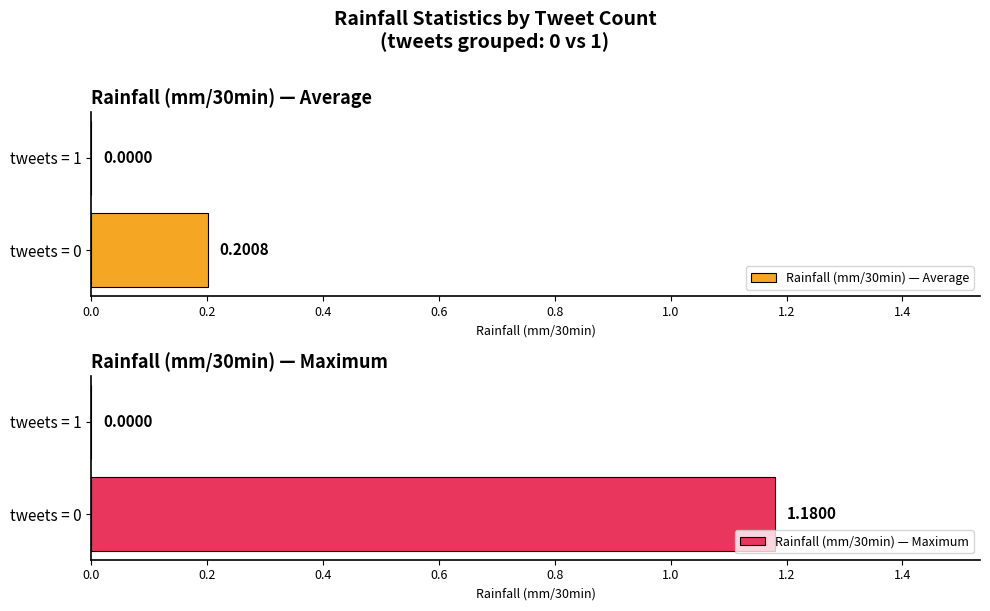

What is the average value of the Rainfall (mm/30min) — Average series?

0.1